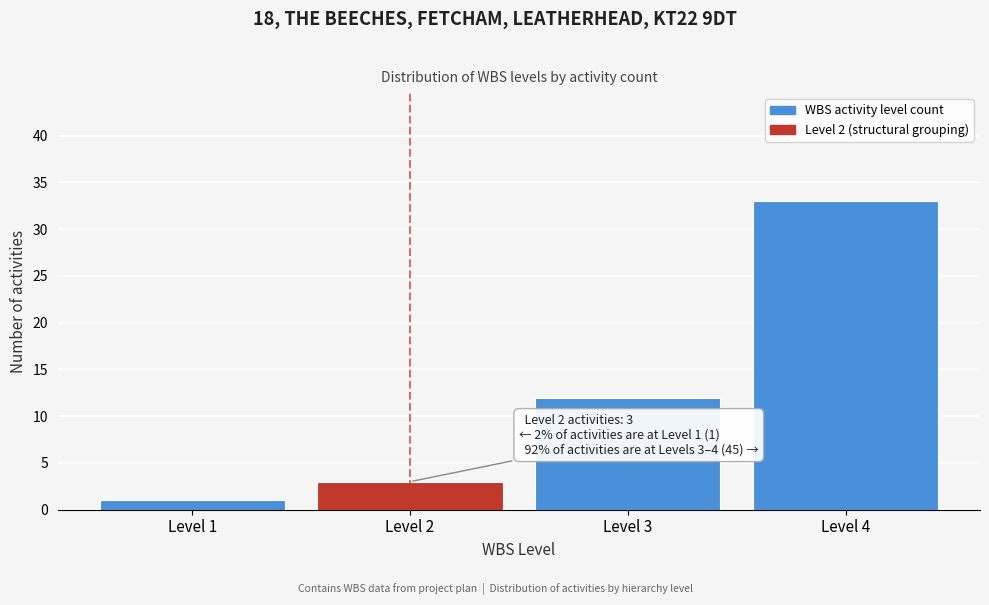

Reading left to right, what are all the values shown in this chart?

Level 1=1	Level 2=3	Level 3=12	Level 4=33